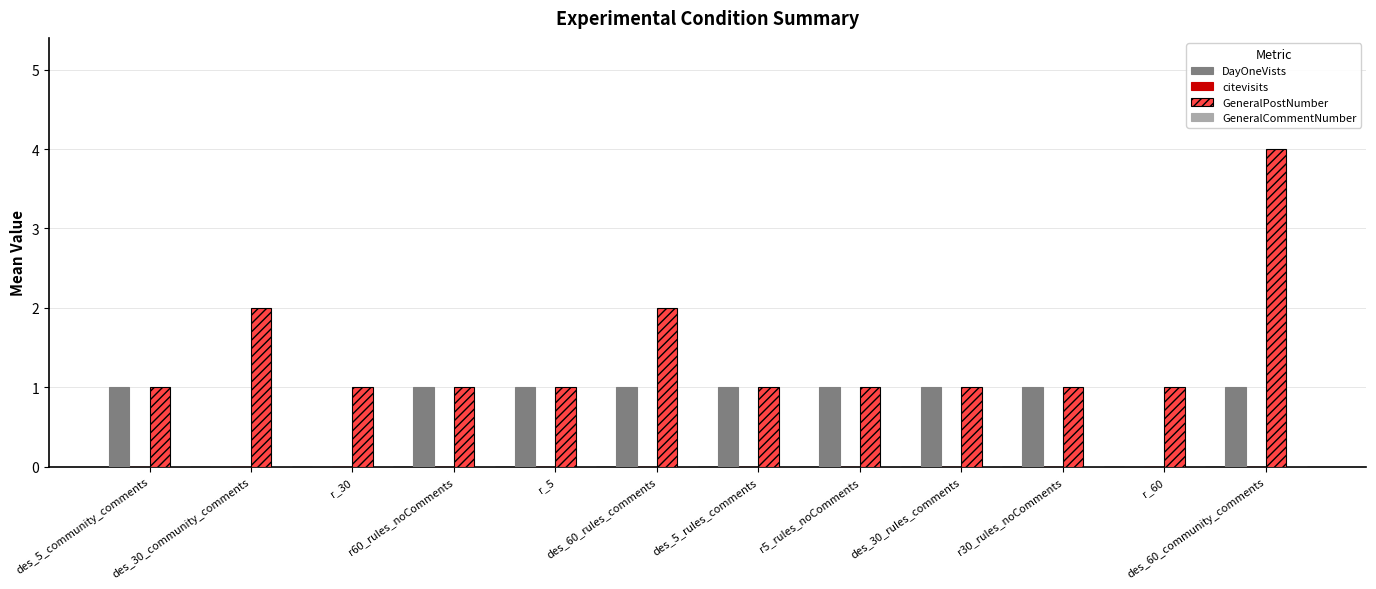

What is the maximum value shown in the chart?

4